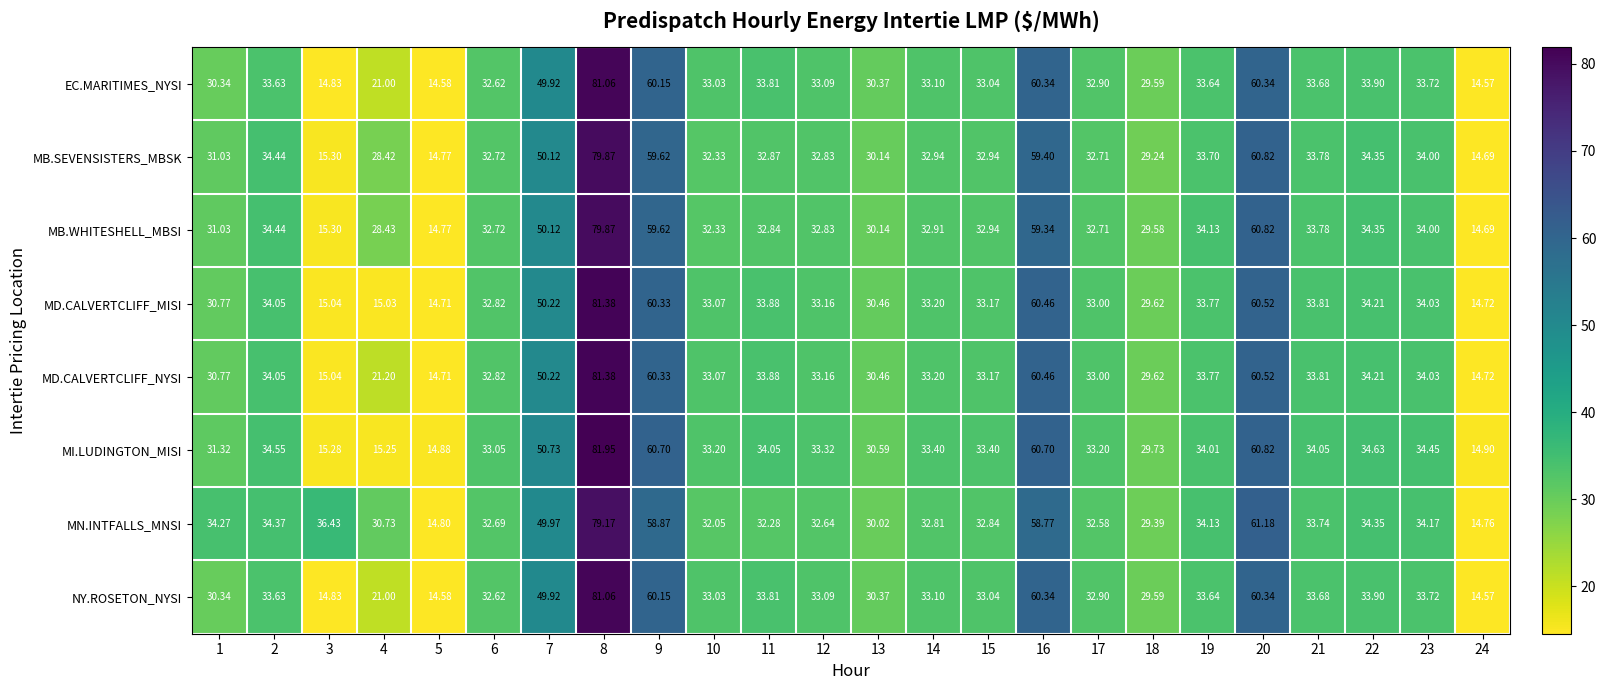

Is the value of MB.SEVENSISTERS_MBSK at 7 greater than the value of EC.MARITIMES_NYSI at 1?

Yes